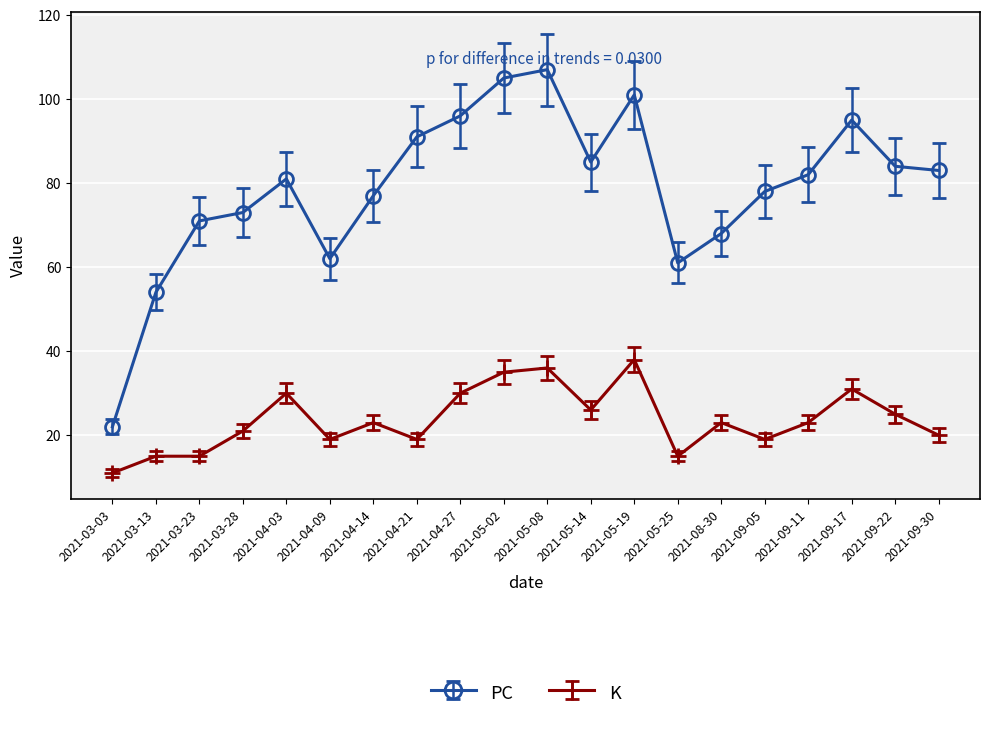

Which category has the highest value across all series?

2021-05-08